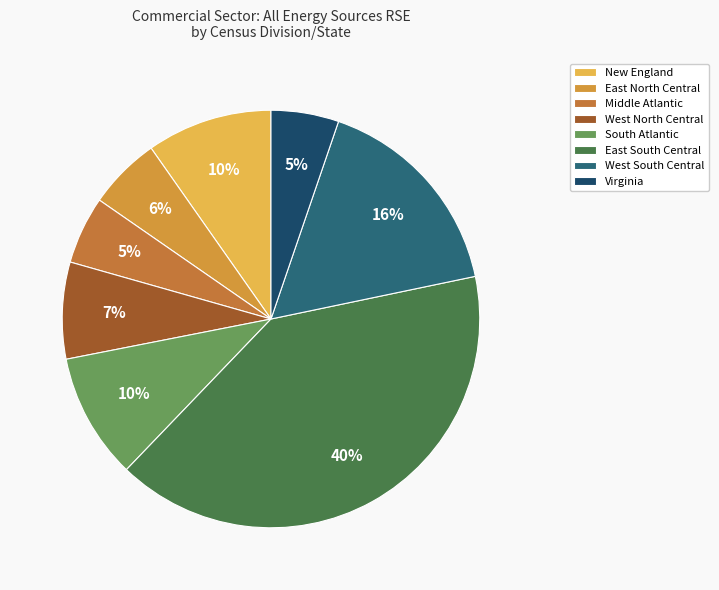

To the nearest percent, what is the difference between the largest and smallest slice percentages?

35%